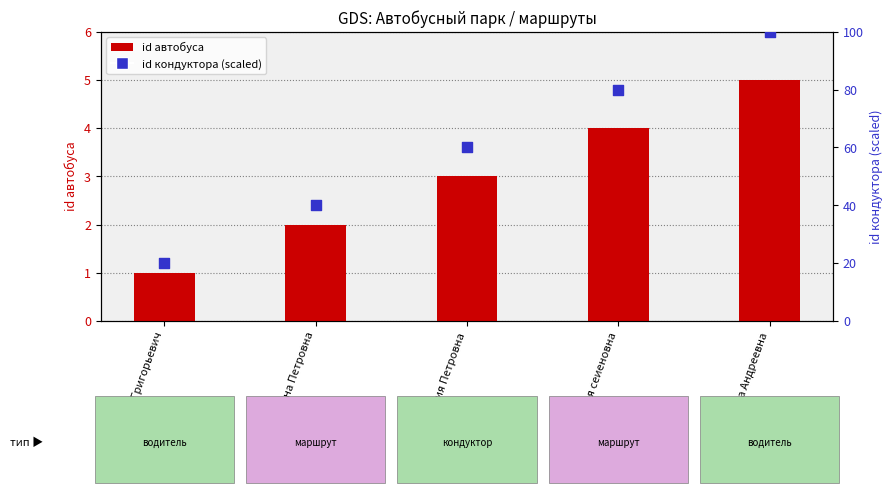

What is the total value across all series at Валова Елена Петровна?

42